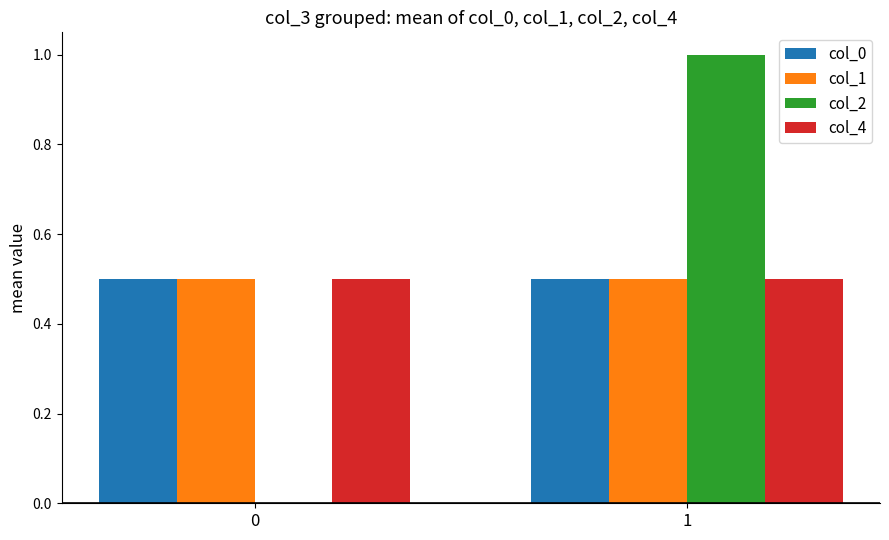

Reading left to right, list all the values displayed in this chart.

col_0: 0.5	0.5
col_1: 0.5	0.5
col_2: 0.0	1.0
col_4: 0.5	0.5